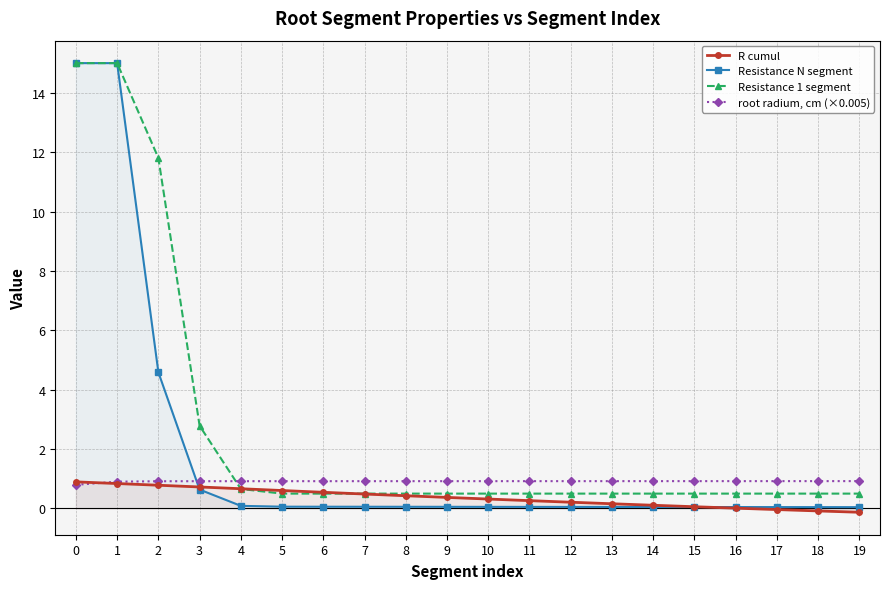

True or false: Resistance N segment and R cumul intersect in this chart.

True